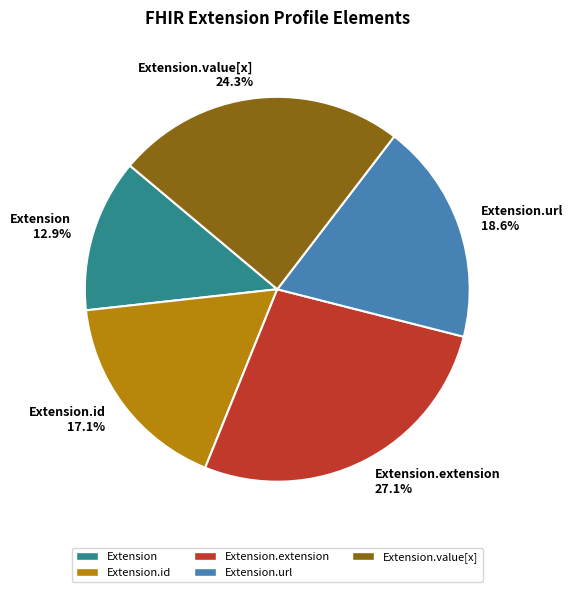

Which slice is the largest?

Extension.extension